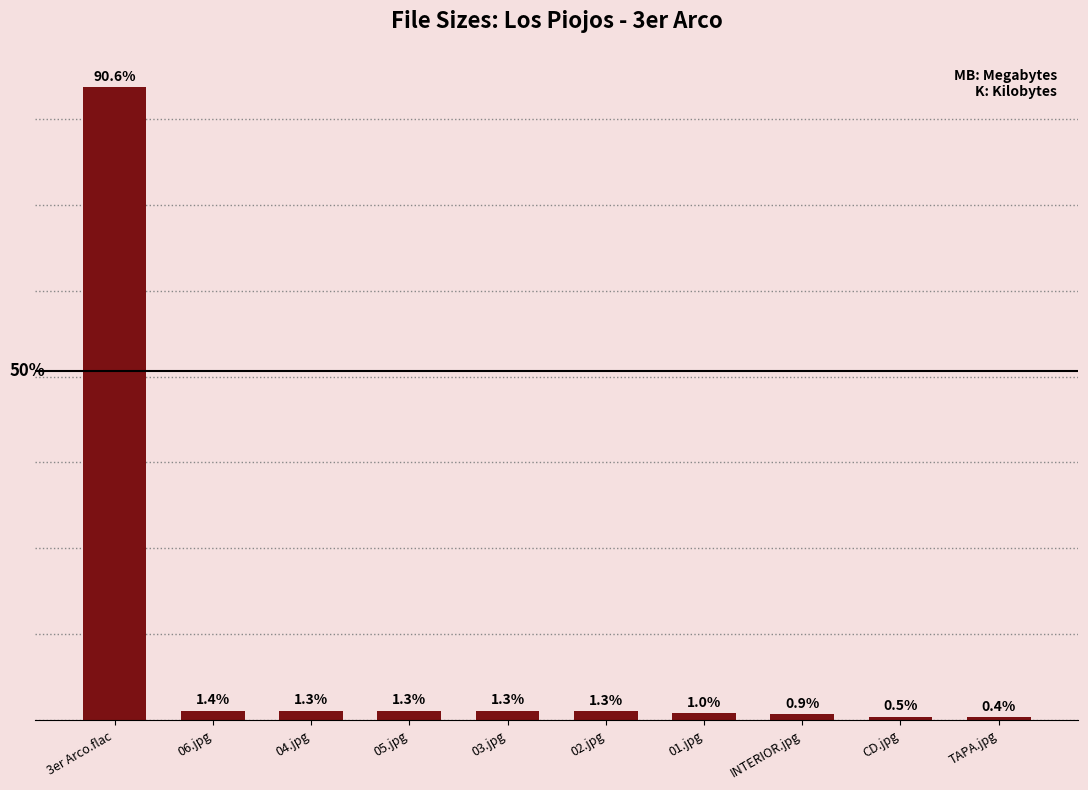

Are the bars horizontal?

No